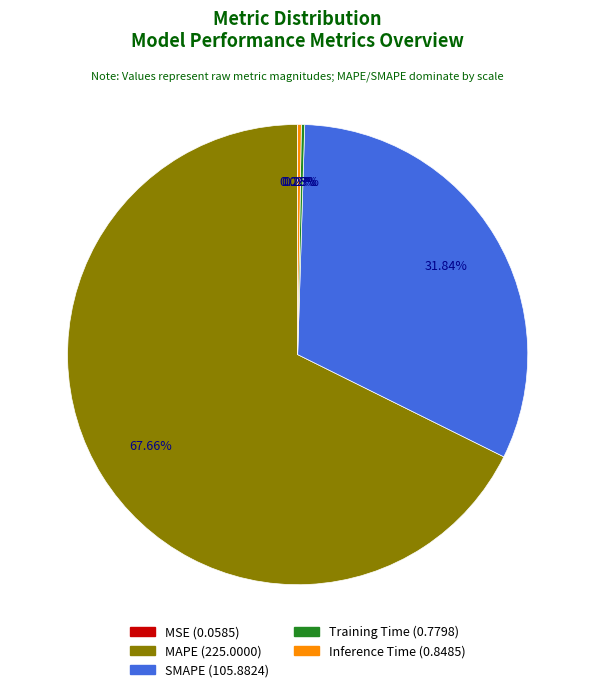

What is the largest slice in the pie chart?

MAPE